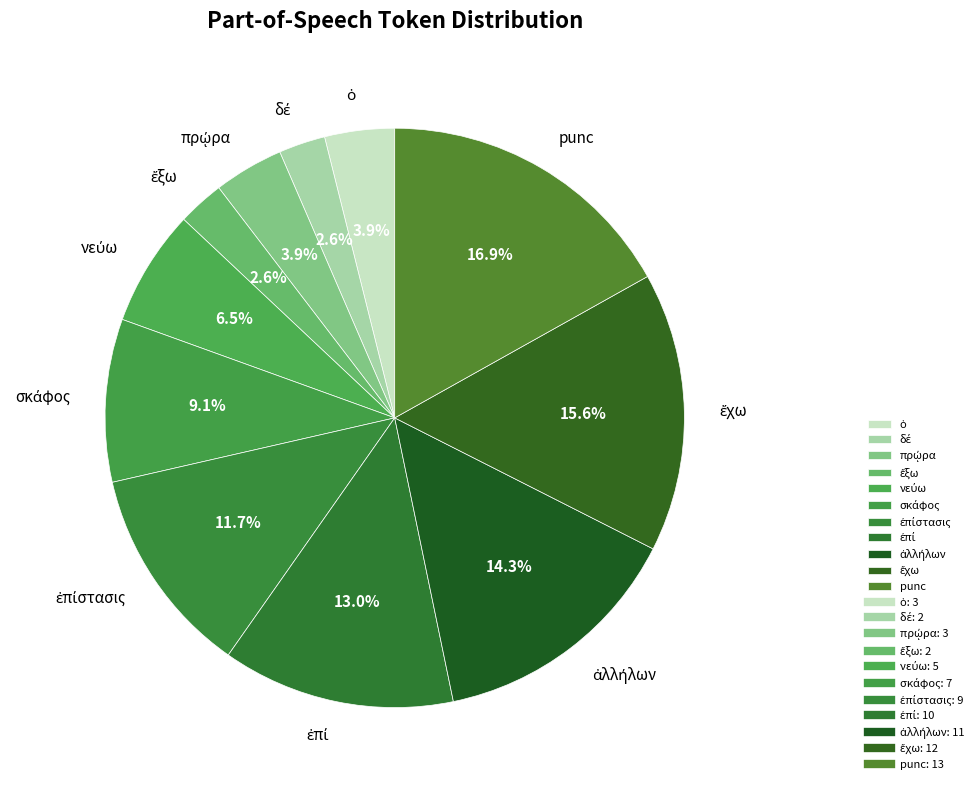

Which category has the biggest portion of the pie?

punc